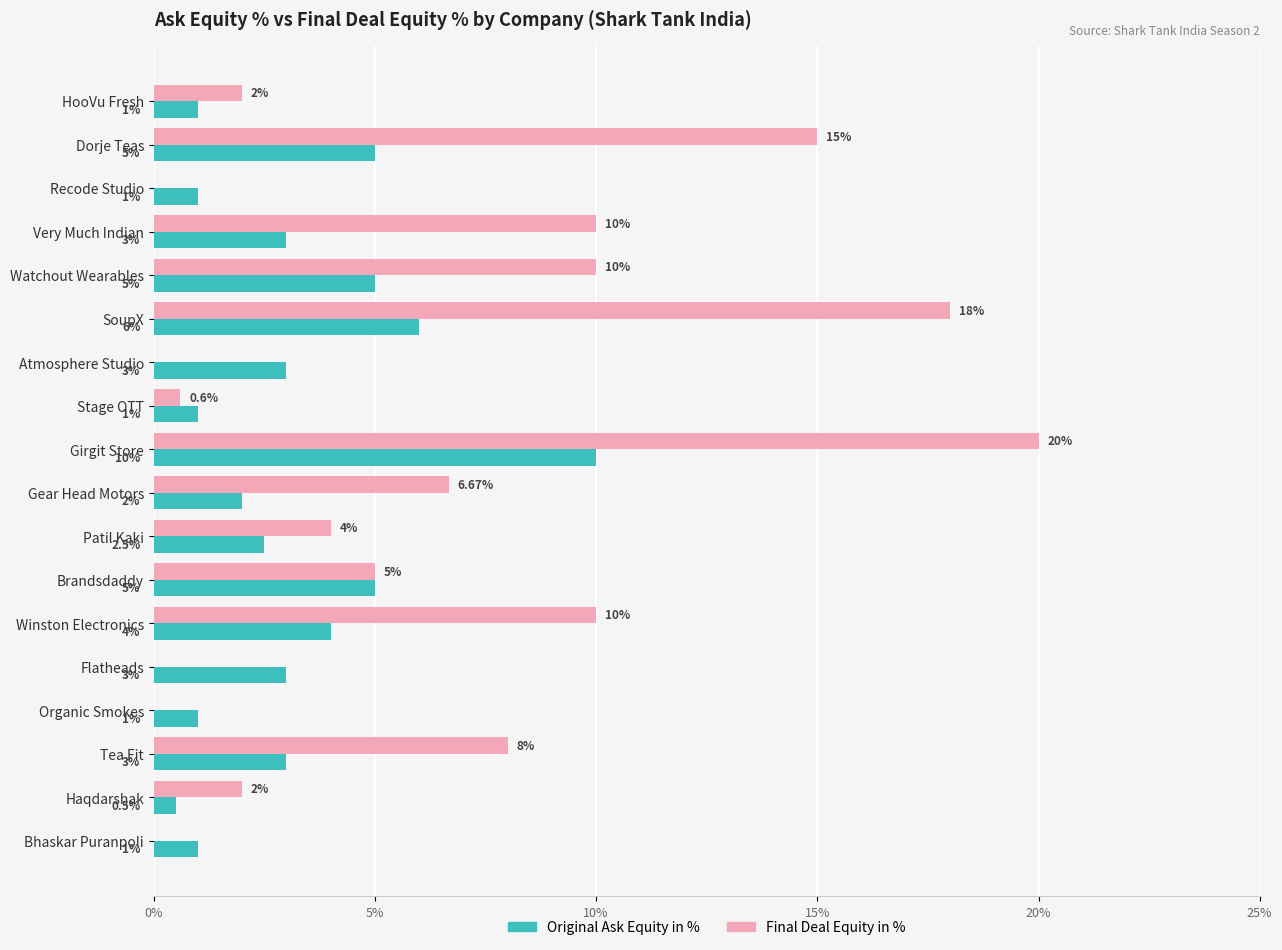

Which series has the largest total across all categories?

Final Deal Equity in %